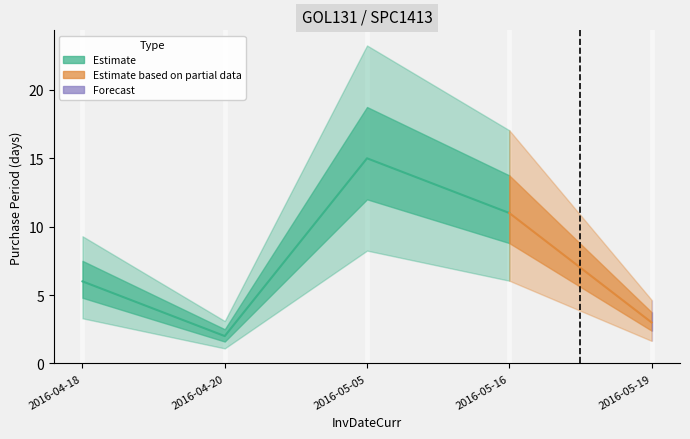

Rank the categories by value from lowest to highest.

2016-04-20, 2016-05-19, 2016-04-18, 2016-05-16, 2016-05-05